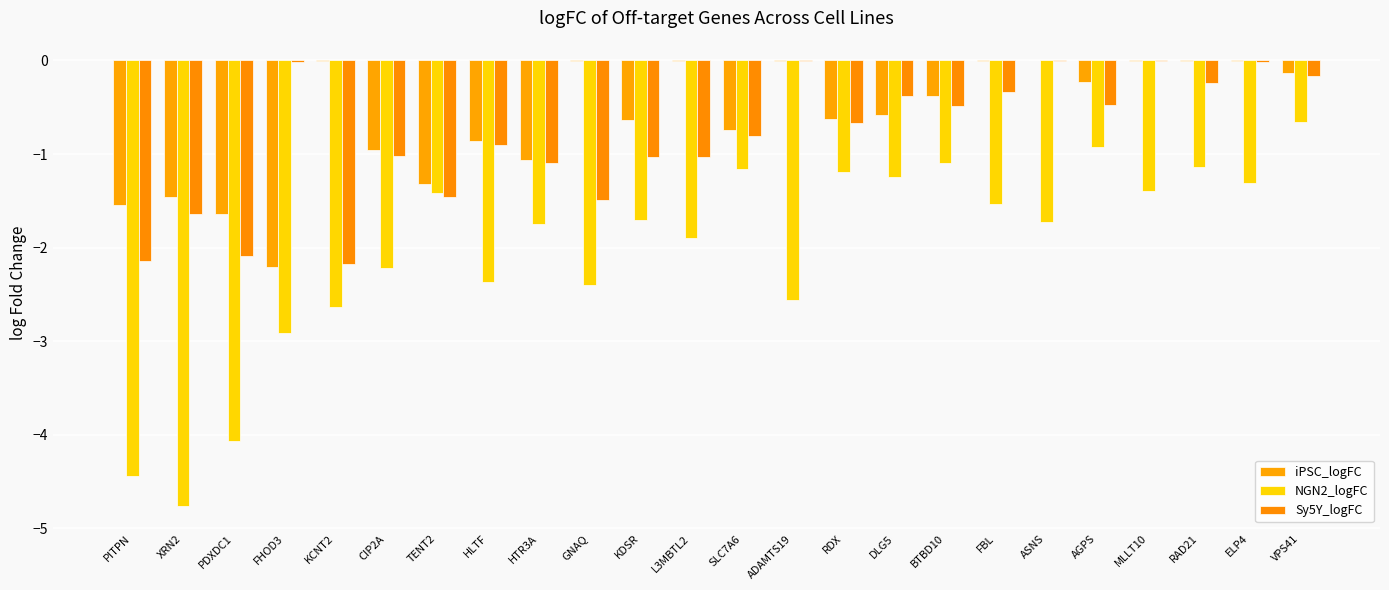

What are all the series names shown in the legend?

iPSC_logFC, NGN2_logFC, Sy5Y_logFC